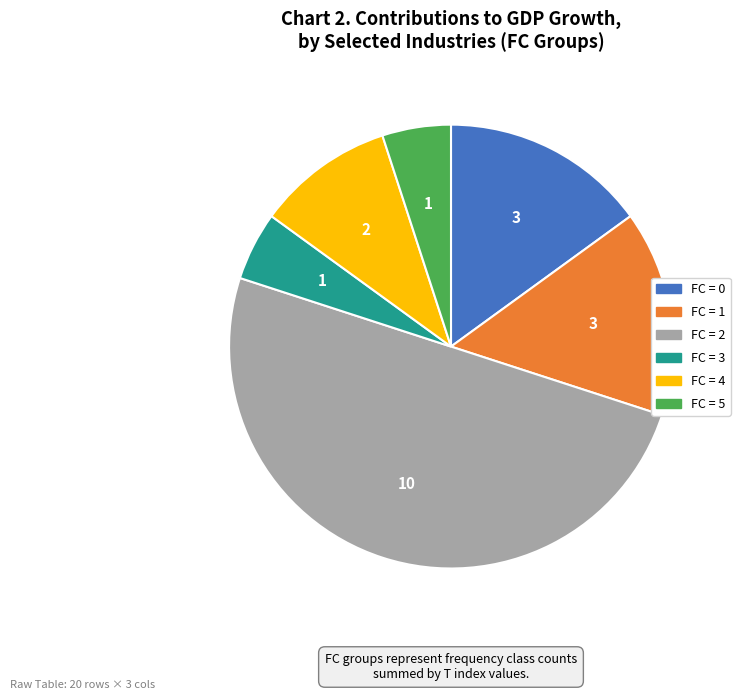

How many segments does this pie chart have?

6